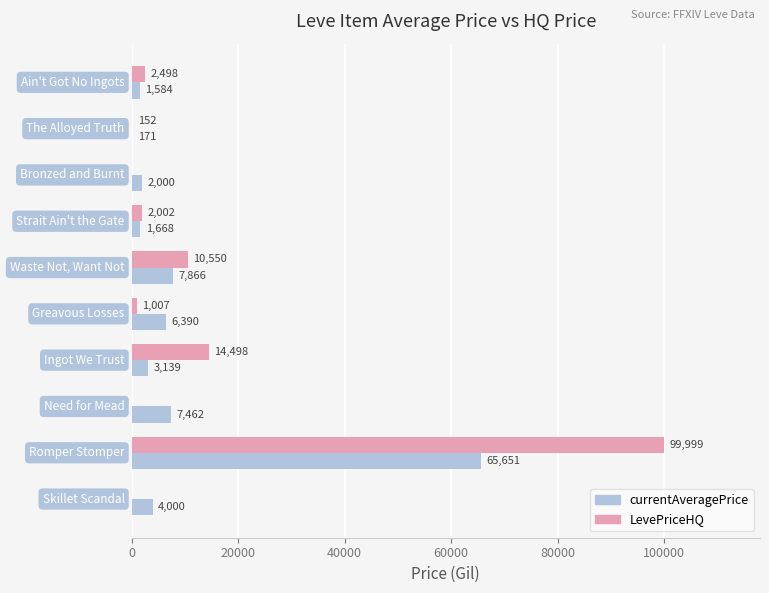

Which series has the largest total across all categories?

LevePriceHQ